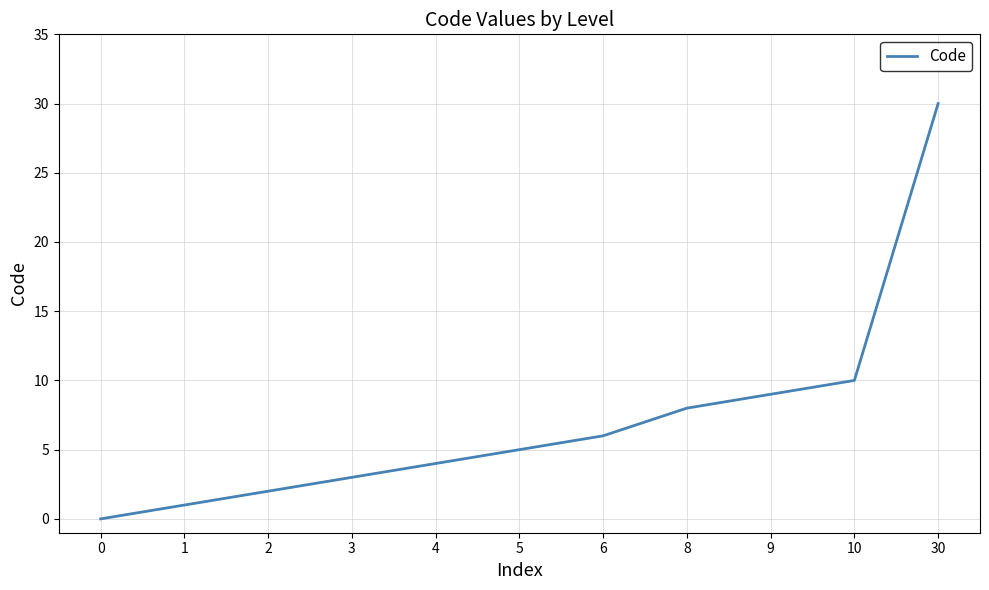

Reading left to right, extract all data points from this chart.

0=0	1=1	2=2	3=3	4=4	5=5	6=6	8=8	9=9	10=10	30=30